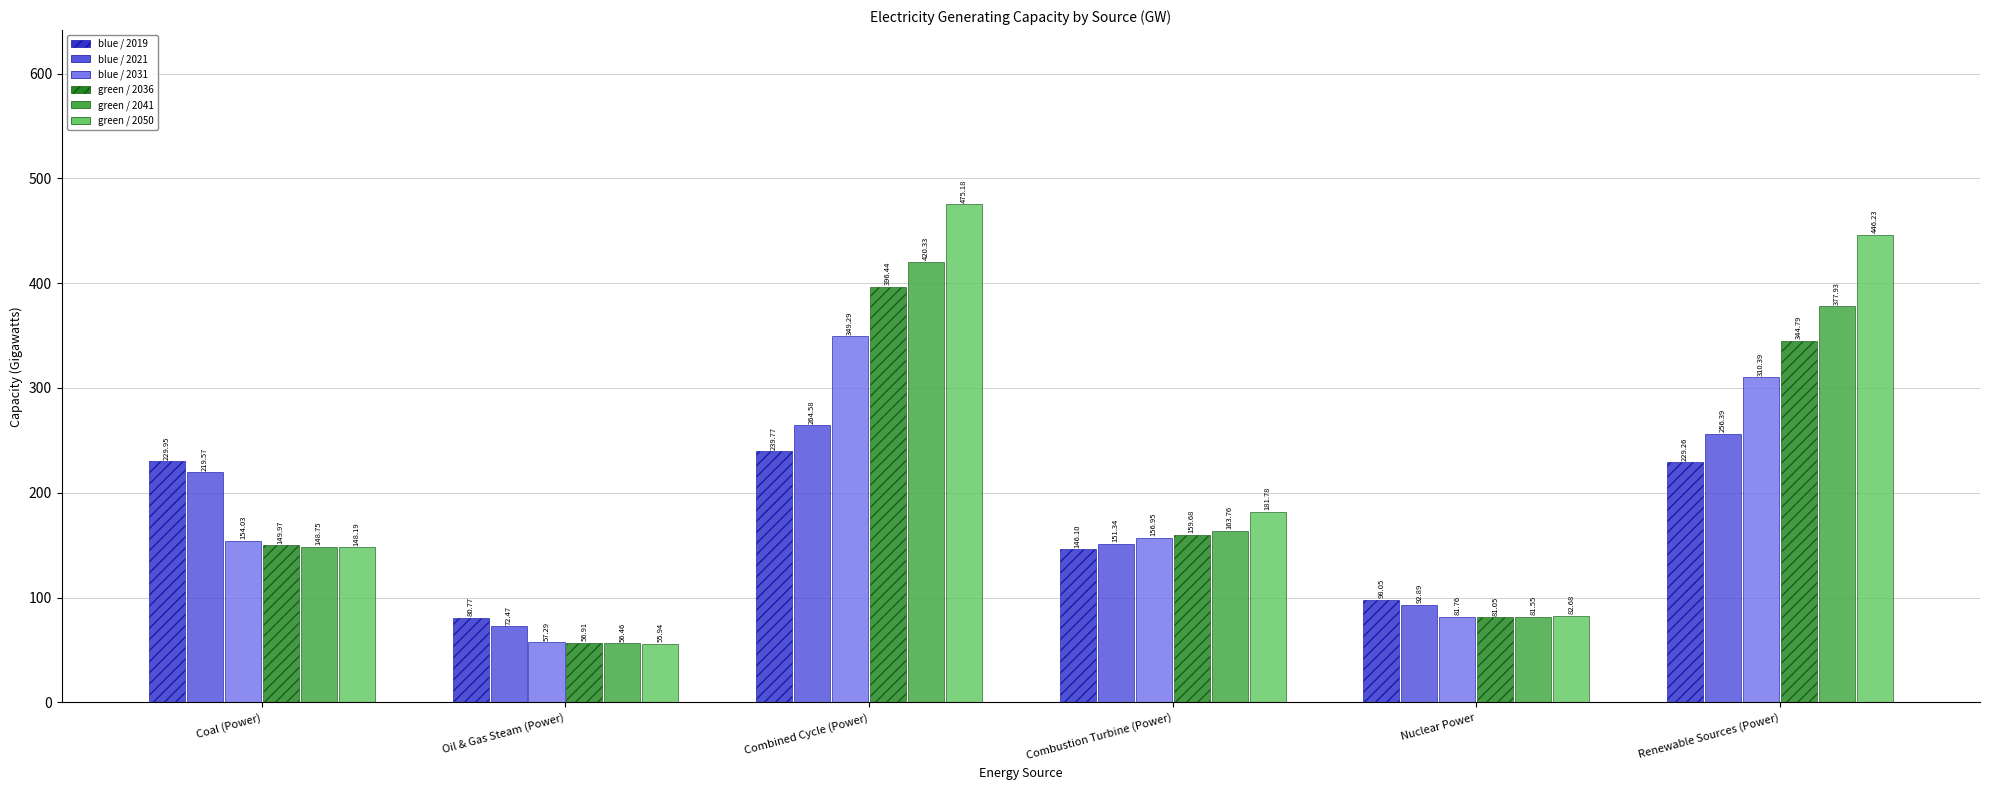

Which category has the lowest value across all series?

Oil & Gas Steam (Power)